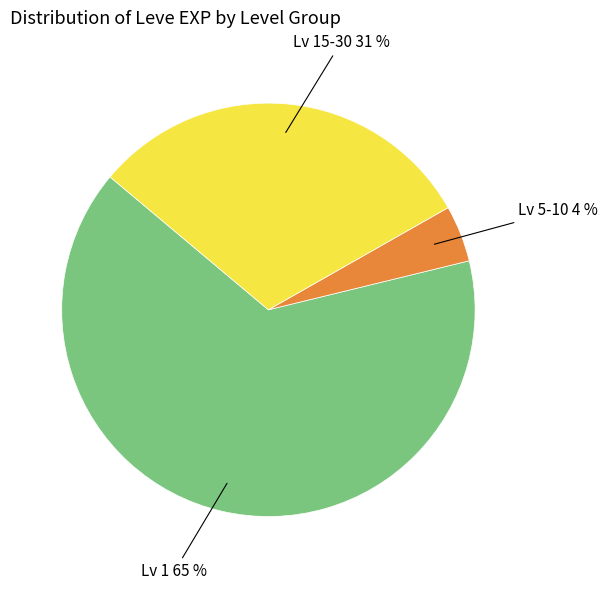

Count the number of slices in the pie.

3